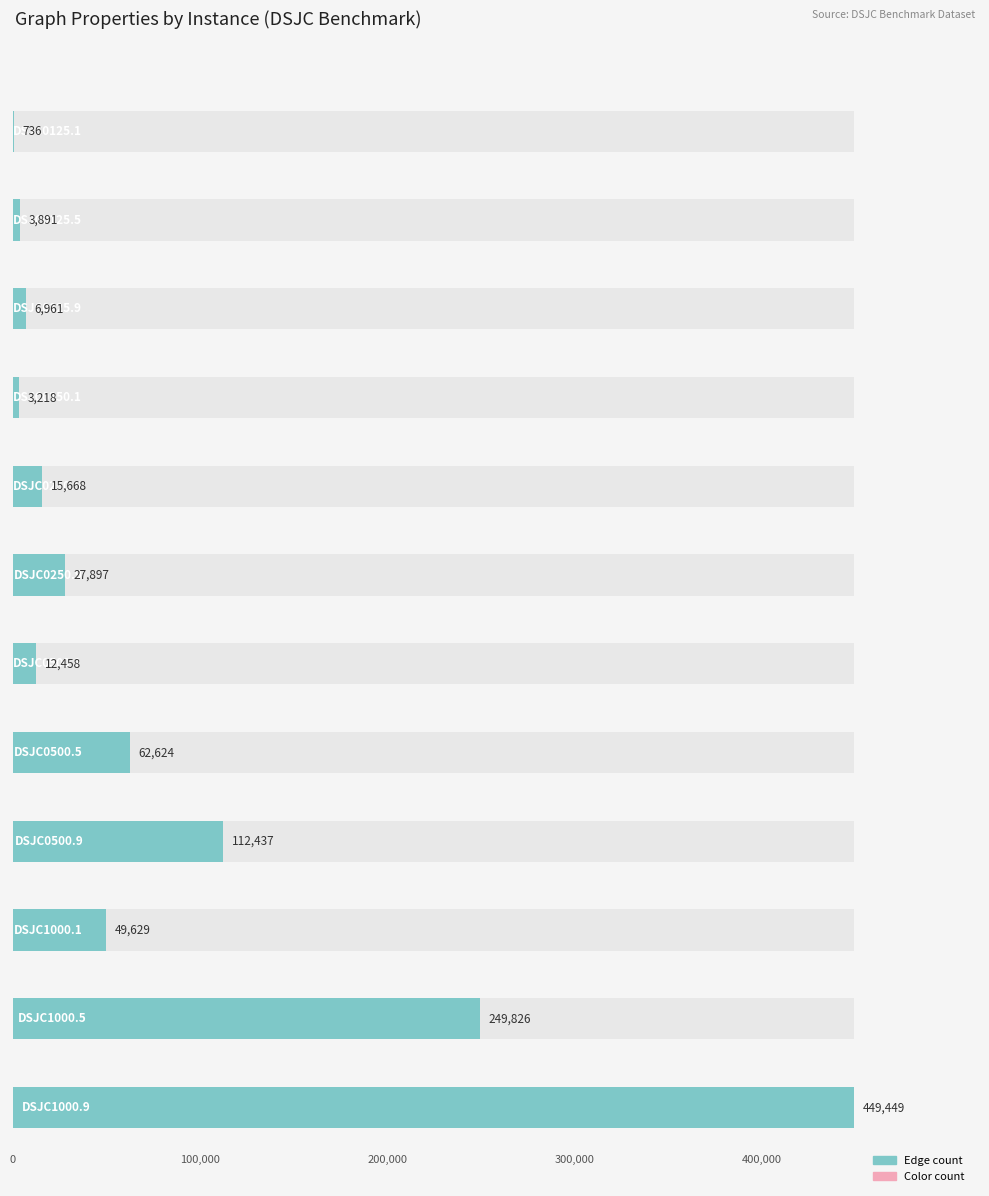

Are the bars horizontal?

Yes